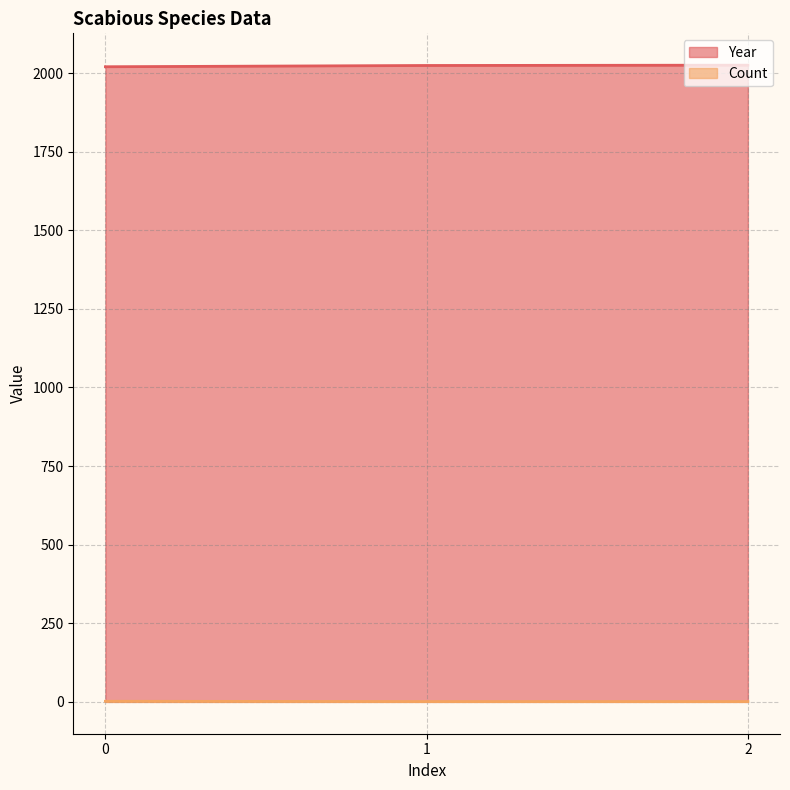

Where does the Year series first go above 2024?

2